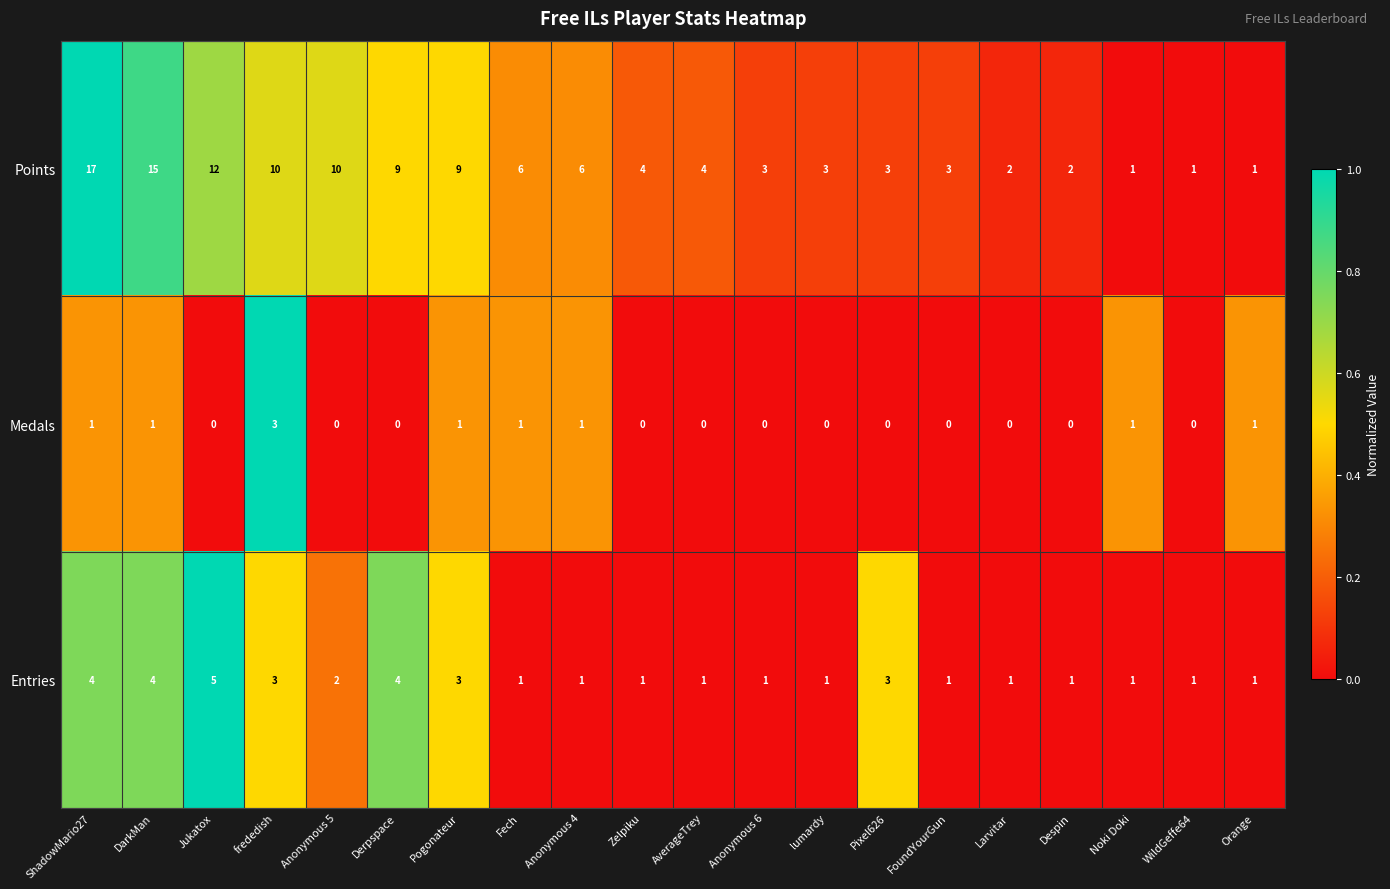

The Entries series shows 4 at DarkMan. True or false?

True